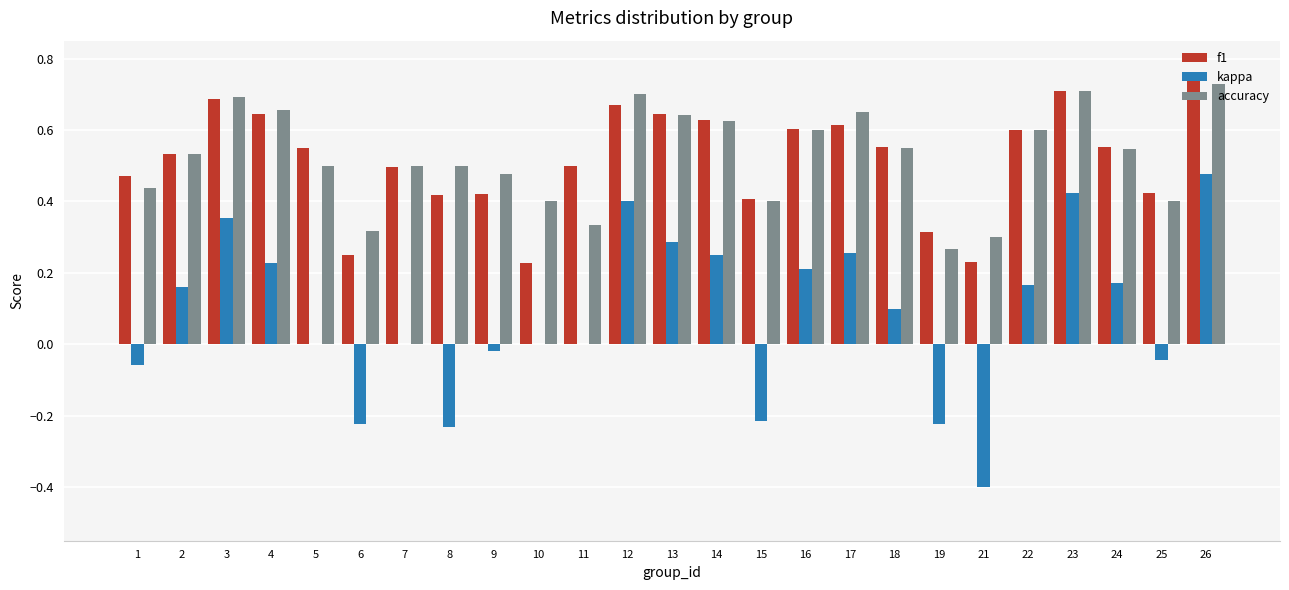

What are all the series names shown in the legend?

f1, kappa, accuracy